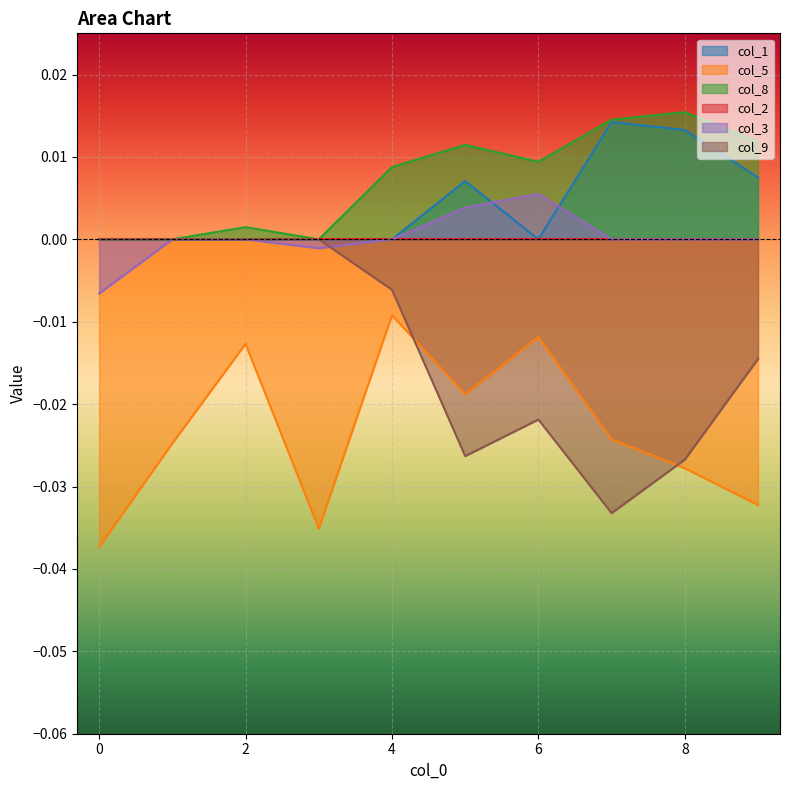

How many negative values does the col_9 series have?

6